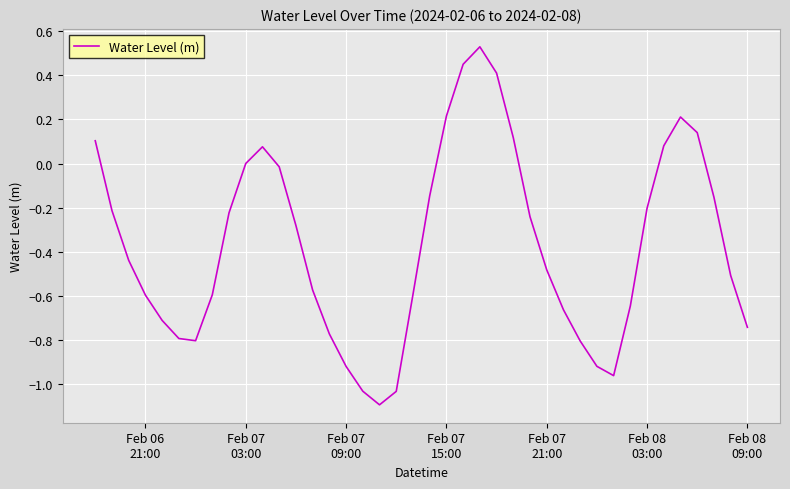

What is the smallest value displayed?

-1.1